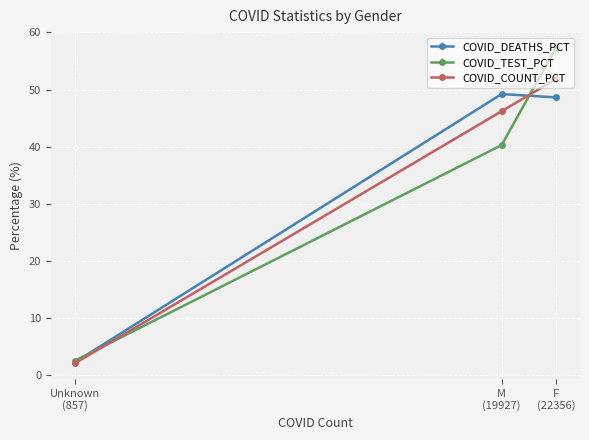

Is this an area chart (filled region under the line)?

No